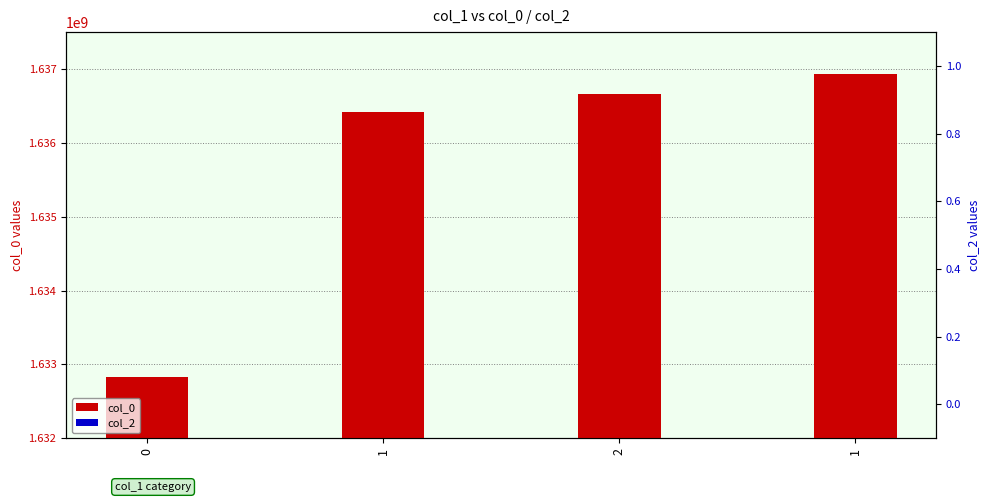

Which series has the largest total across all categories?

col_0